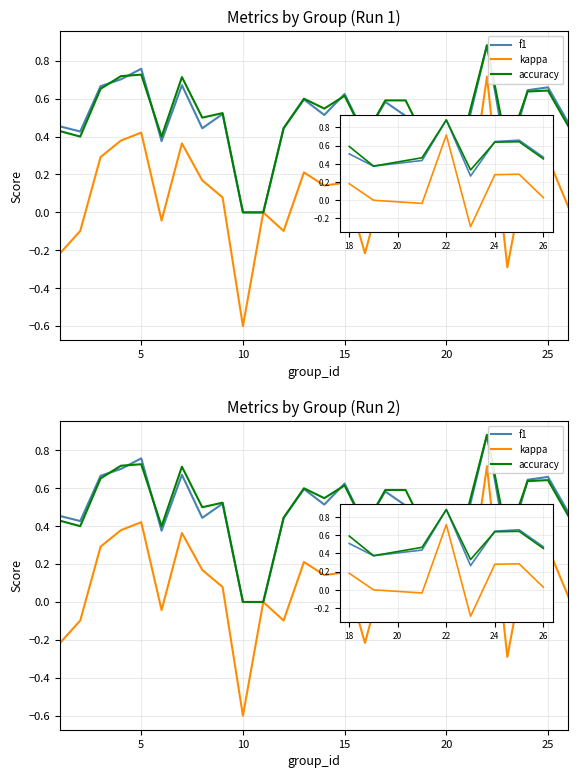

The accuracy series shows 0.9 at 13. True or false?

False